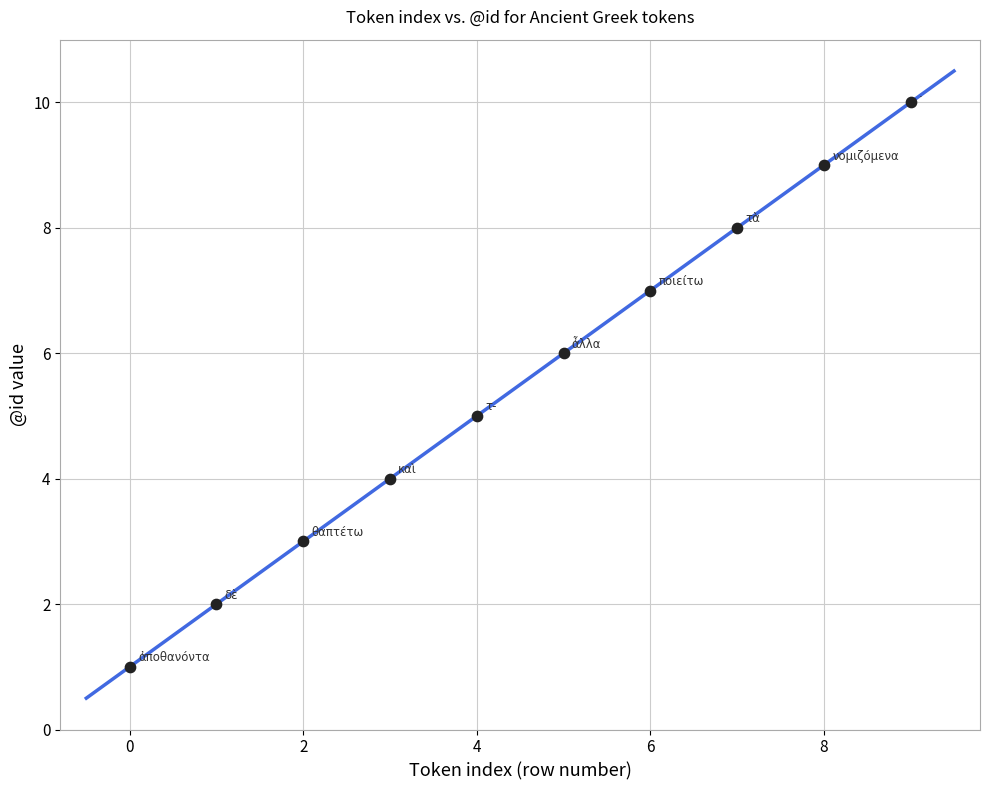

What is the range of Y values (max minus min)?

9